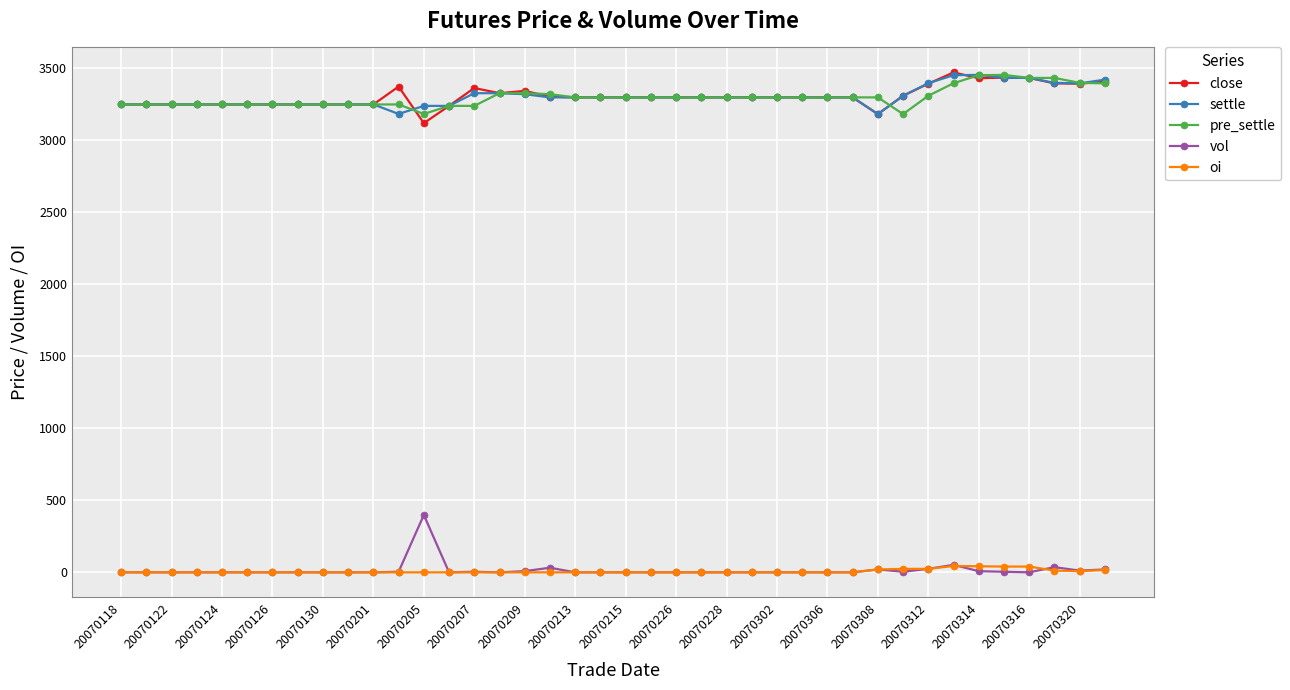

True or false: settle and oi cross at least once.

False